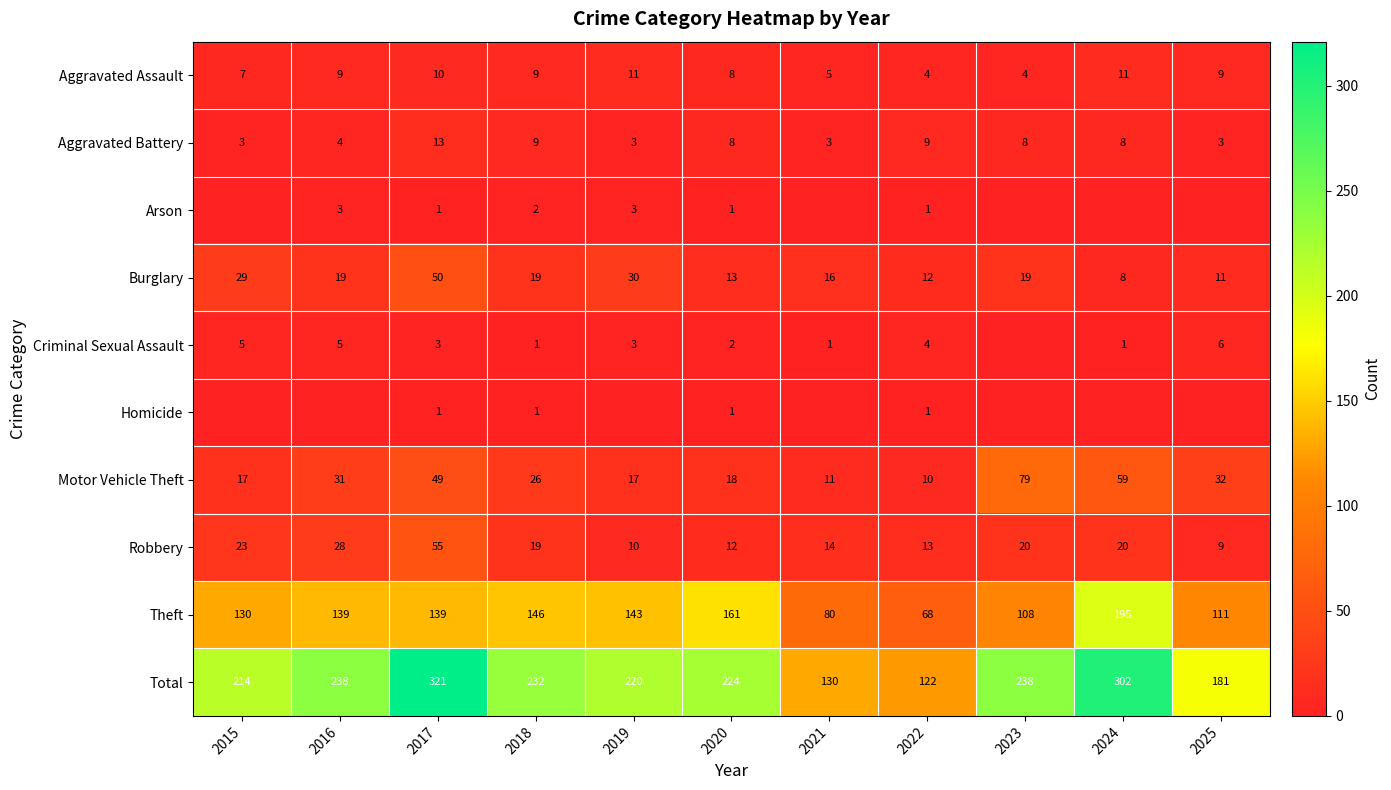

What is the spread (max minus min) of values at 2022?

121